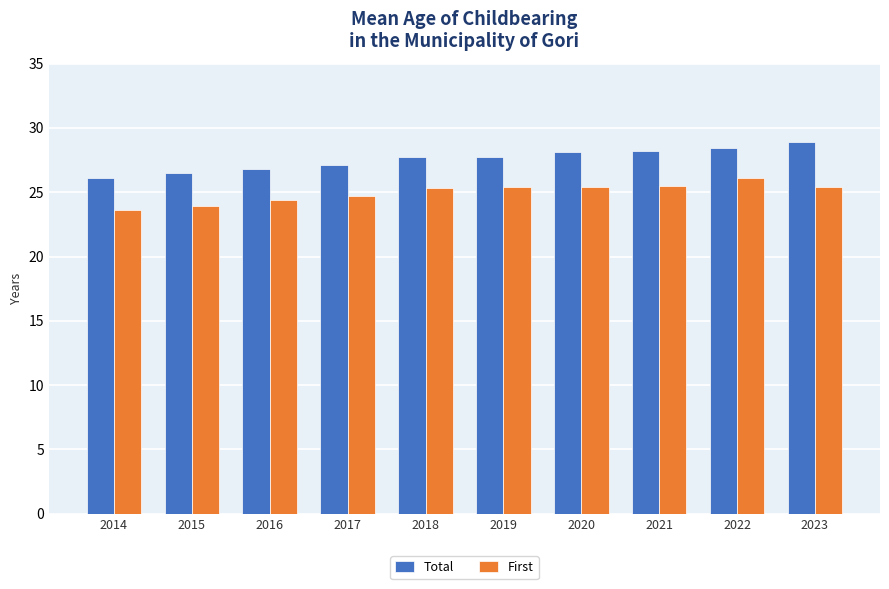

How many categories are shown in the chart?

10